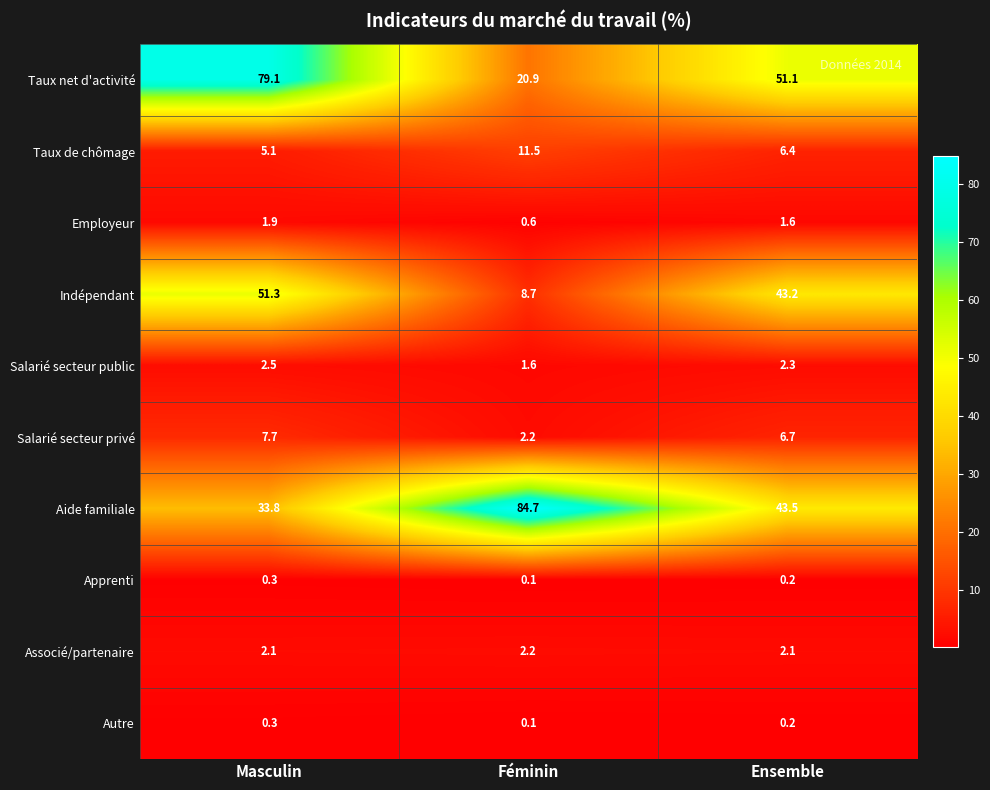

How many Autre values are between 0 and 1?

3